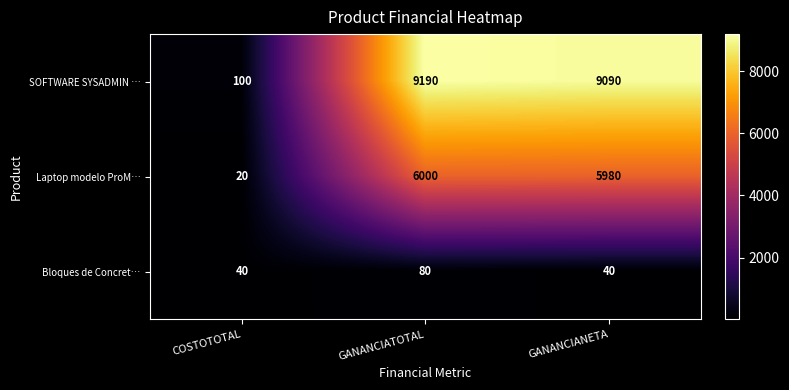

The Laptop modelo ProM… series shows 20 at COSTOTOTAL. True or false?

True